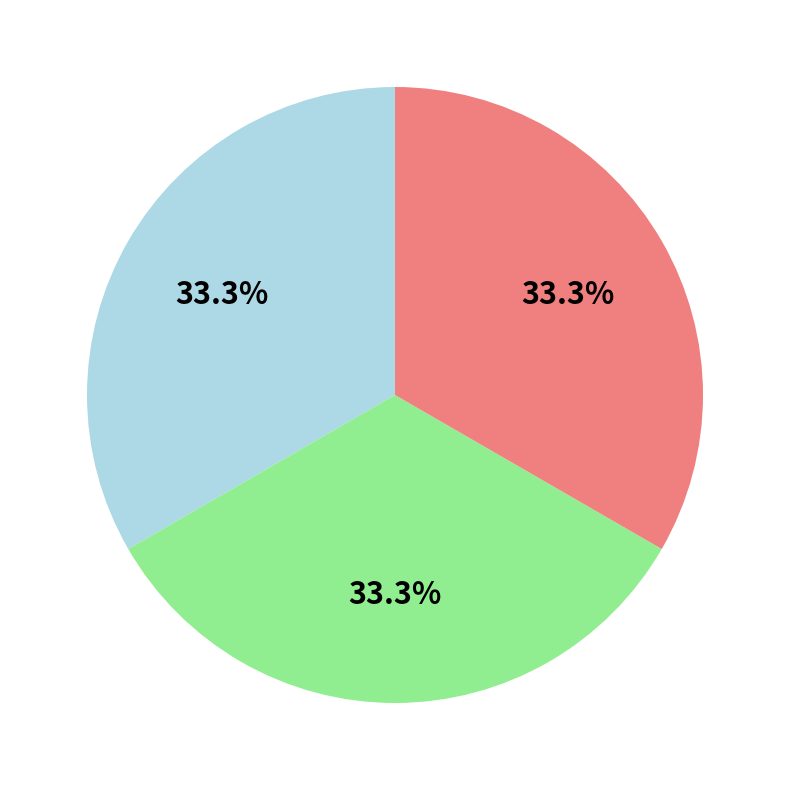

How many segments does this pie chart have?

3